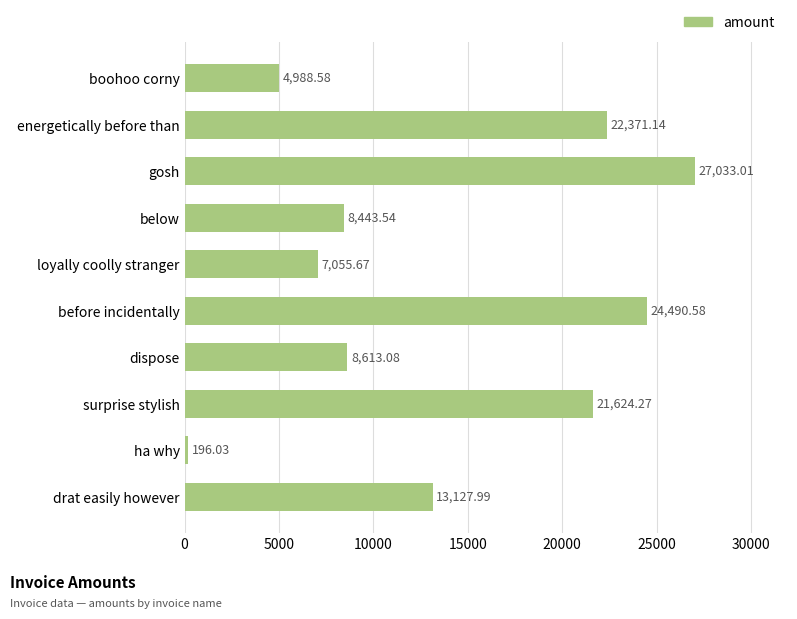

What is the greatest value displayed?

27033.0